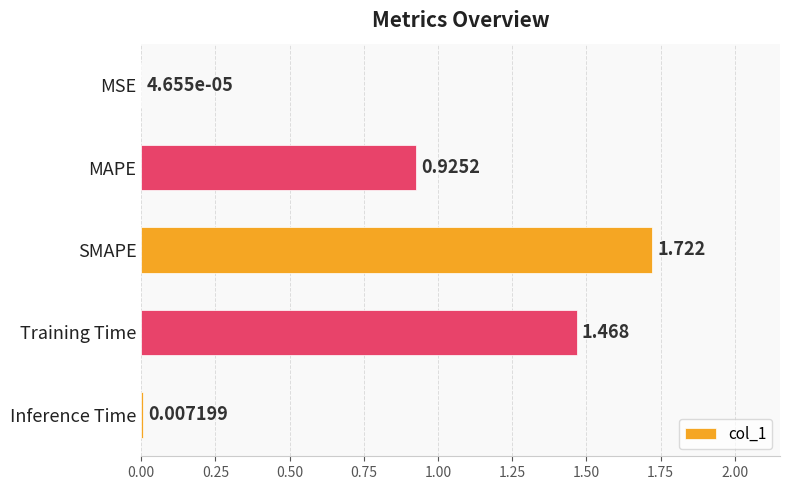

Which has a higher value, MSE or SMAPE?

SMAPE